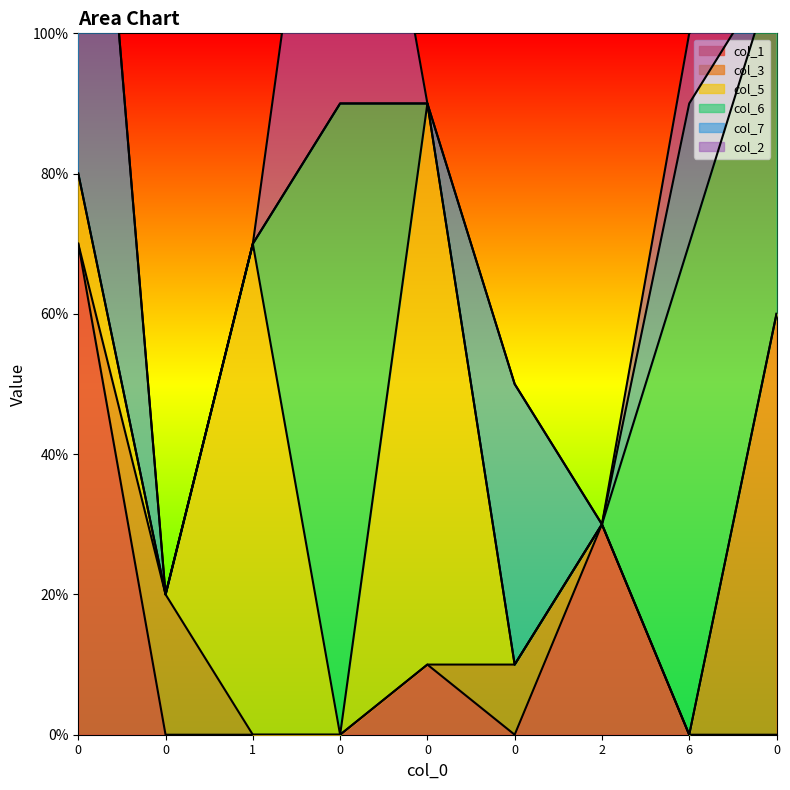

How many values in the col_6 series exceed 0?

3